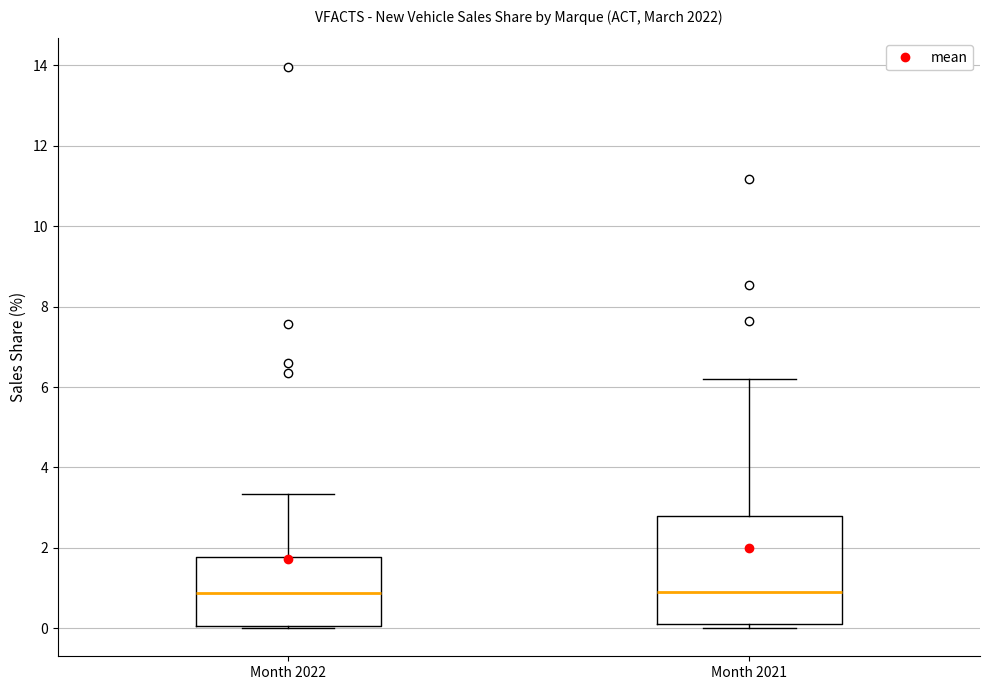

Where is the lower edge of the box for Month 2021 on the y-axis? The values are not printed on the chart, so give them approximately, as read against the axis.

0.2